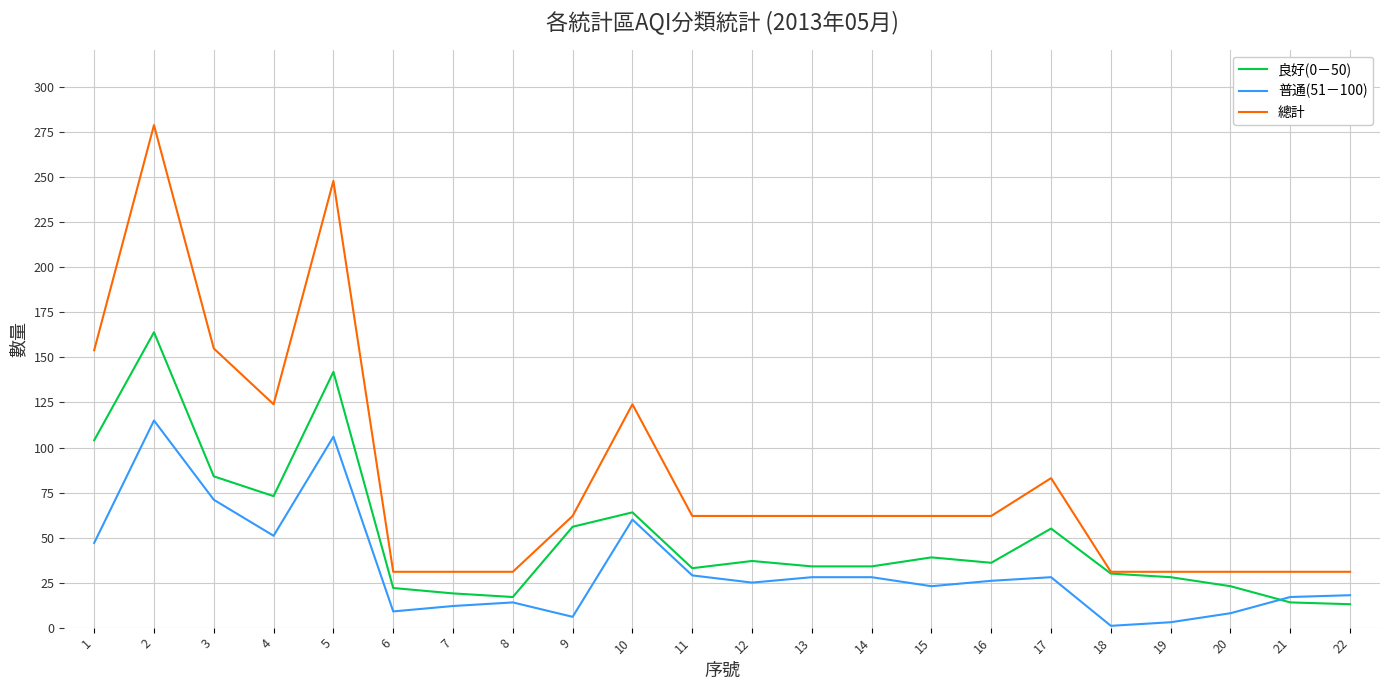

At which category is the sum across all series the highest?

2